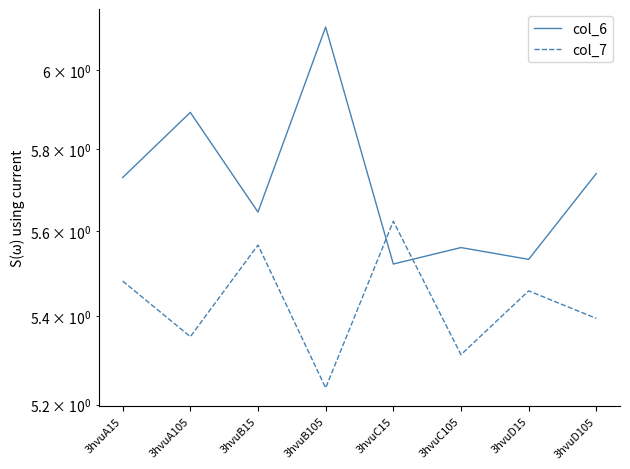

Which label corresponds to the smallest value in the chart?

3hvuB105